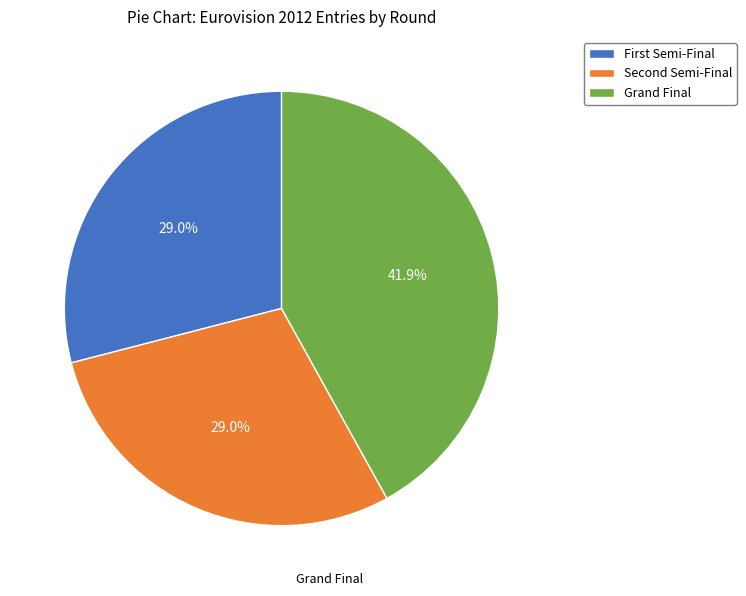

Does any single category account for the majority?

No